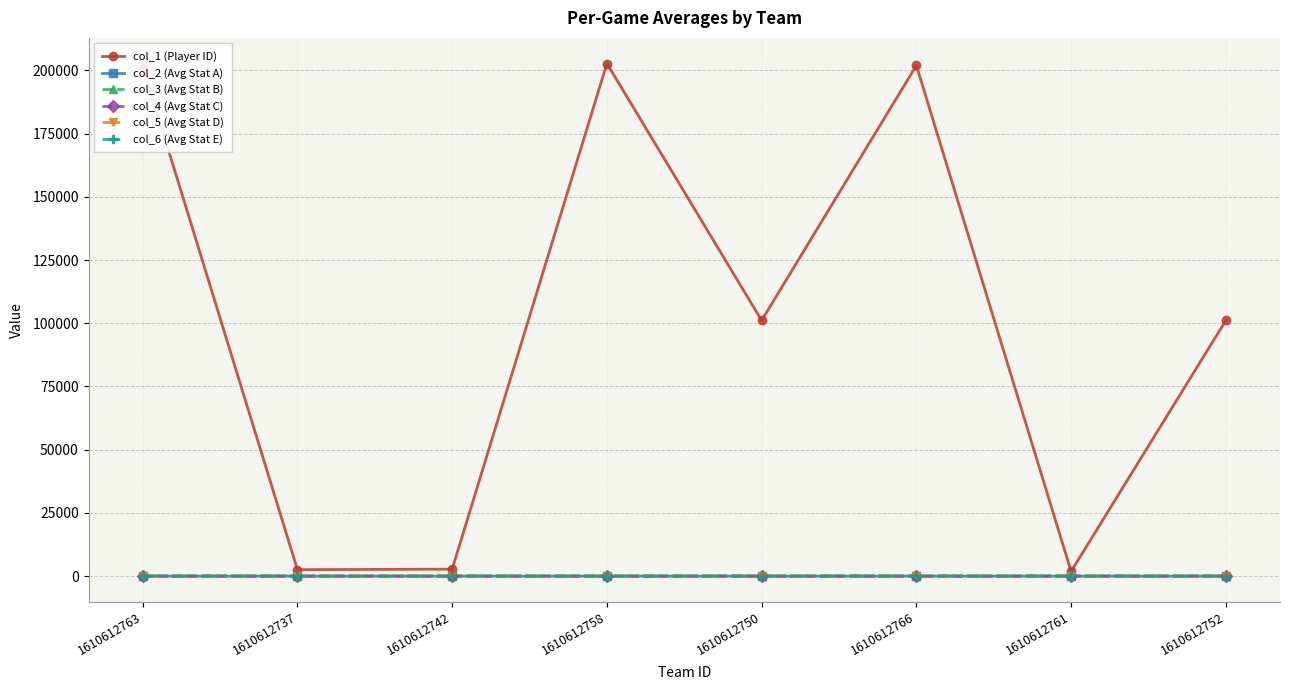

True or false: col_1 (Player ID) has more than 1 interior local peaks.

True